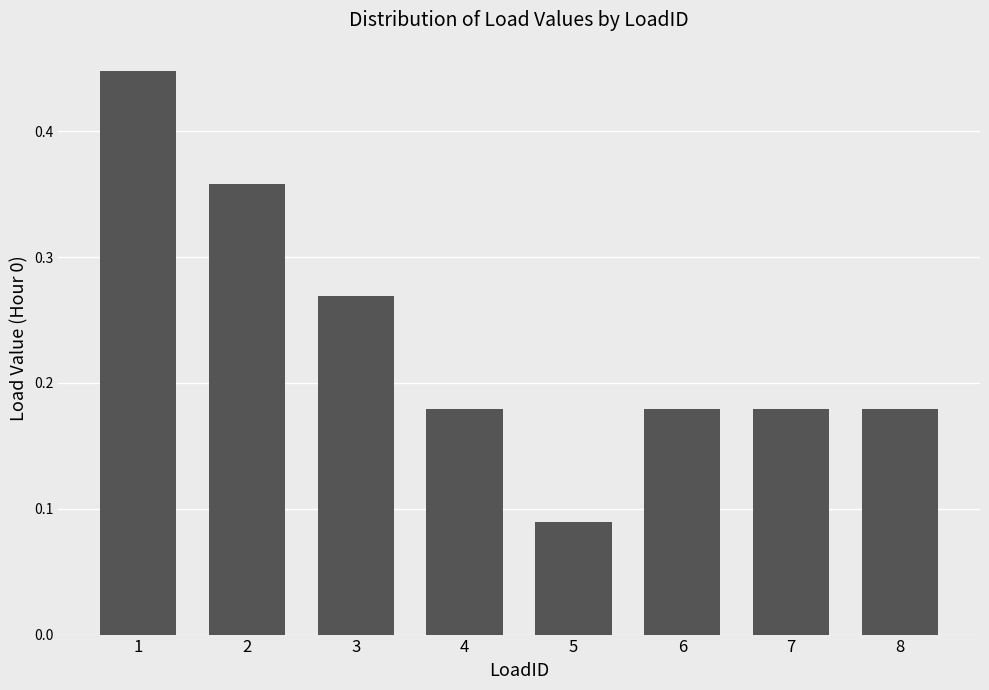

Where is the data nearest to the value 0?

5